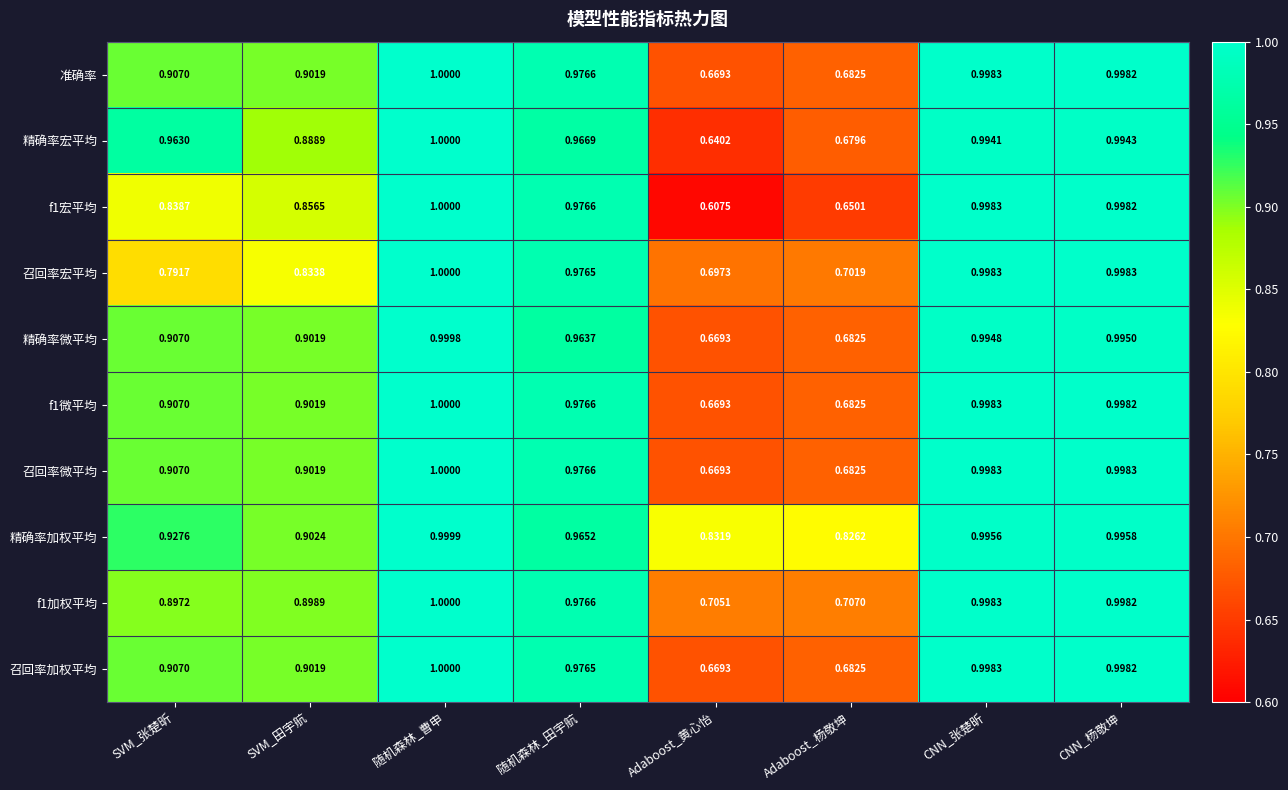

Is the value of 召回率加权平均 at CNN_张楚昕 greater than the value of 精确率微平均 at 随机森林_曹申?

No